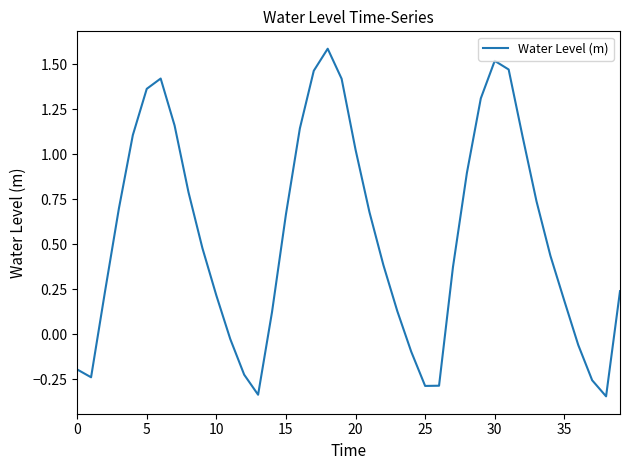

What is the greatest value displayed?

1.6